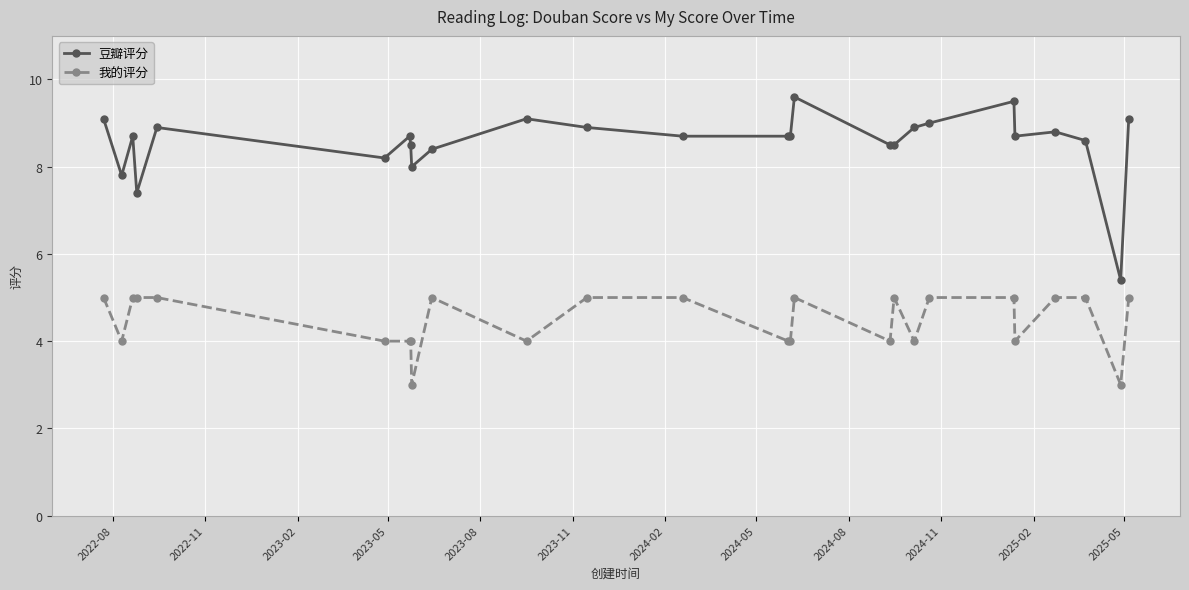

What is the greatest value displayed?

9.6